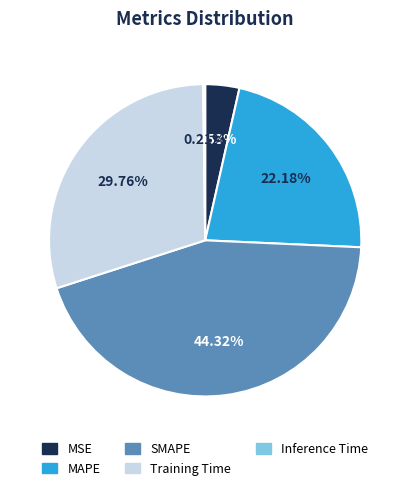

Is there any slice that represents more than half of the pie?

No